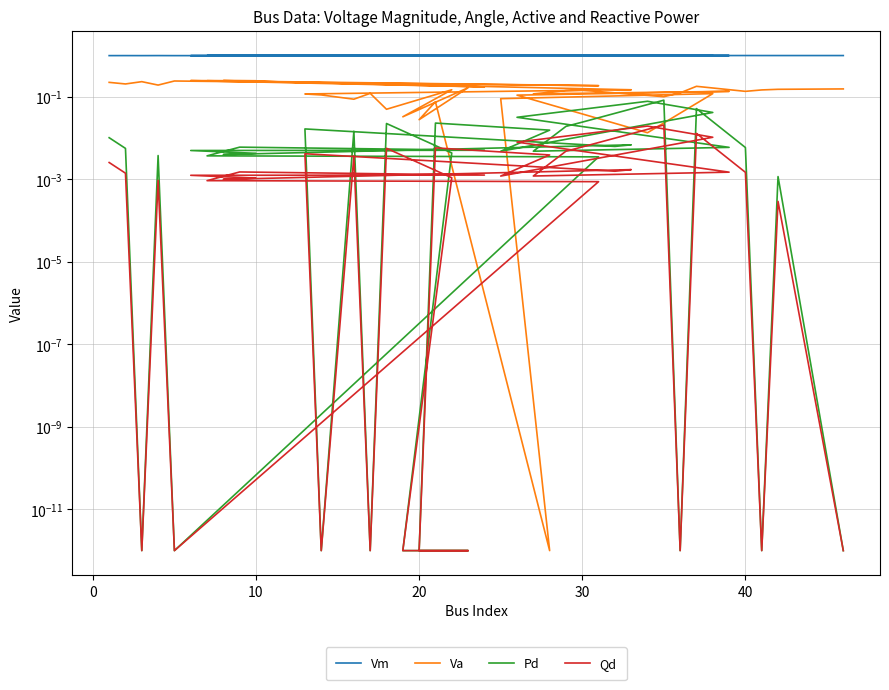

How many intersections are there between Pd and Va?

4